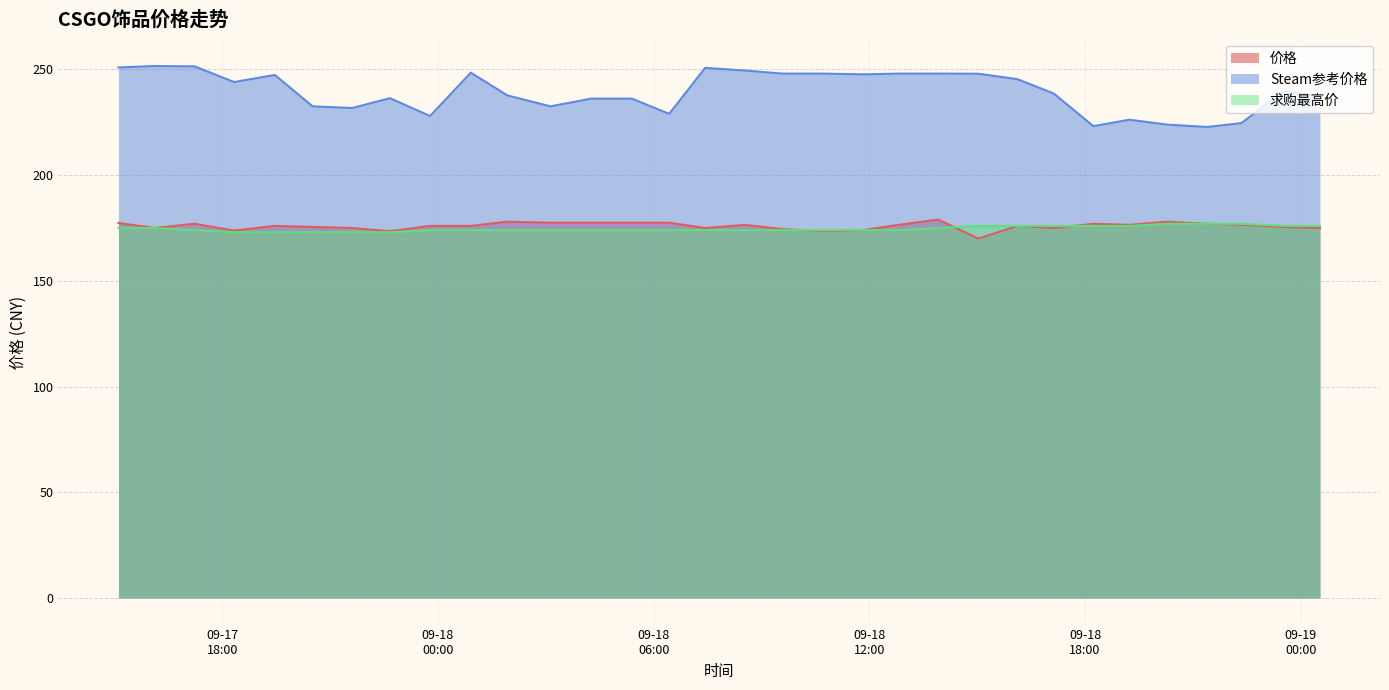

True or false: Steam参考价格 and 求购最高价 cross at least once.

False